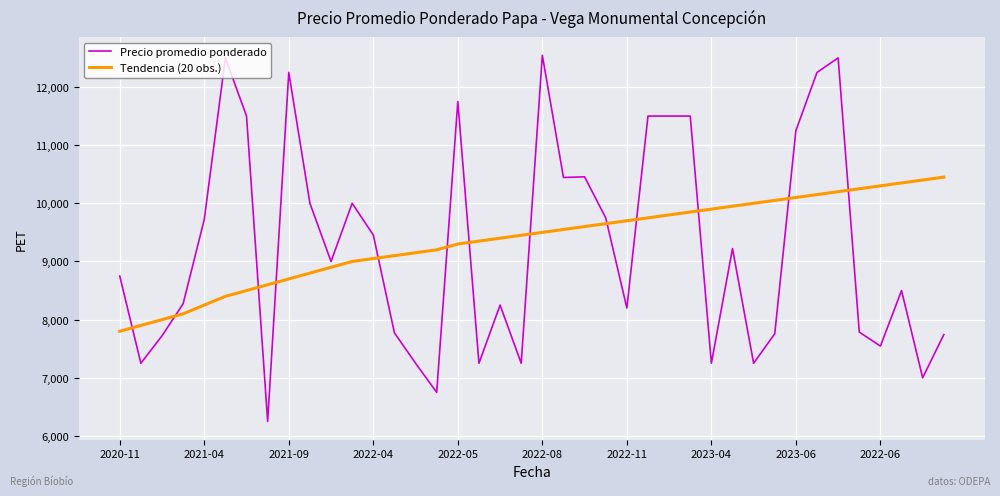

True or false: Tendencia (20 obs.) and Precio promedio ponderado cross at least once.

True